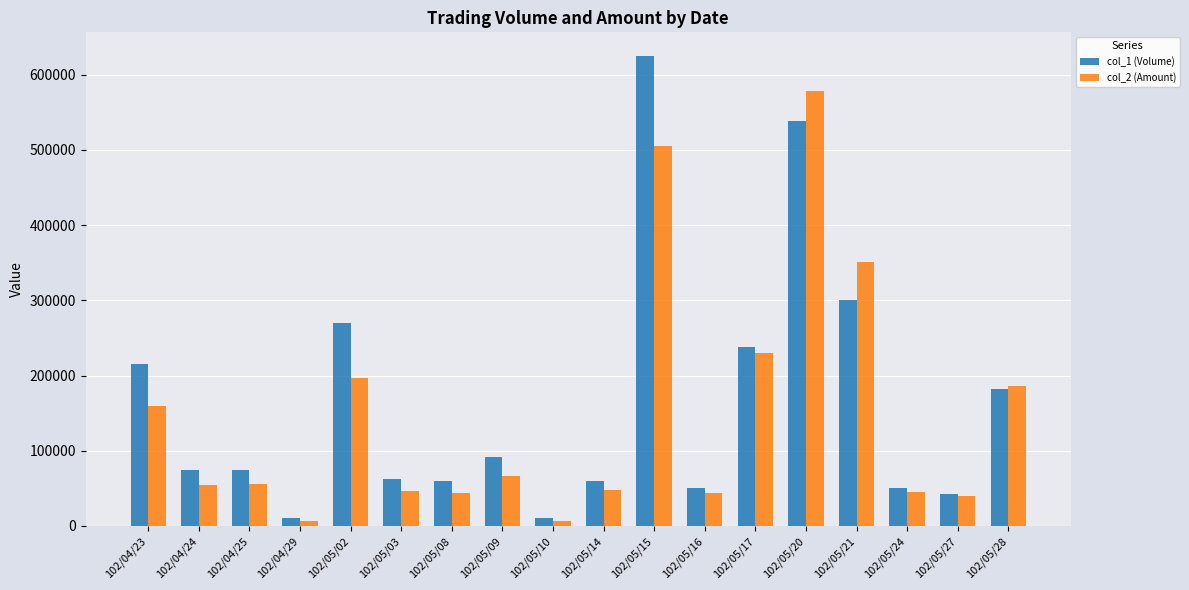

How many data points in col_2 (Amount) are less than 55500?

9